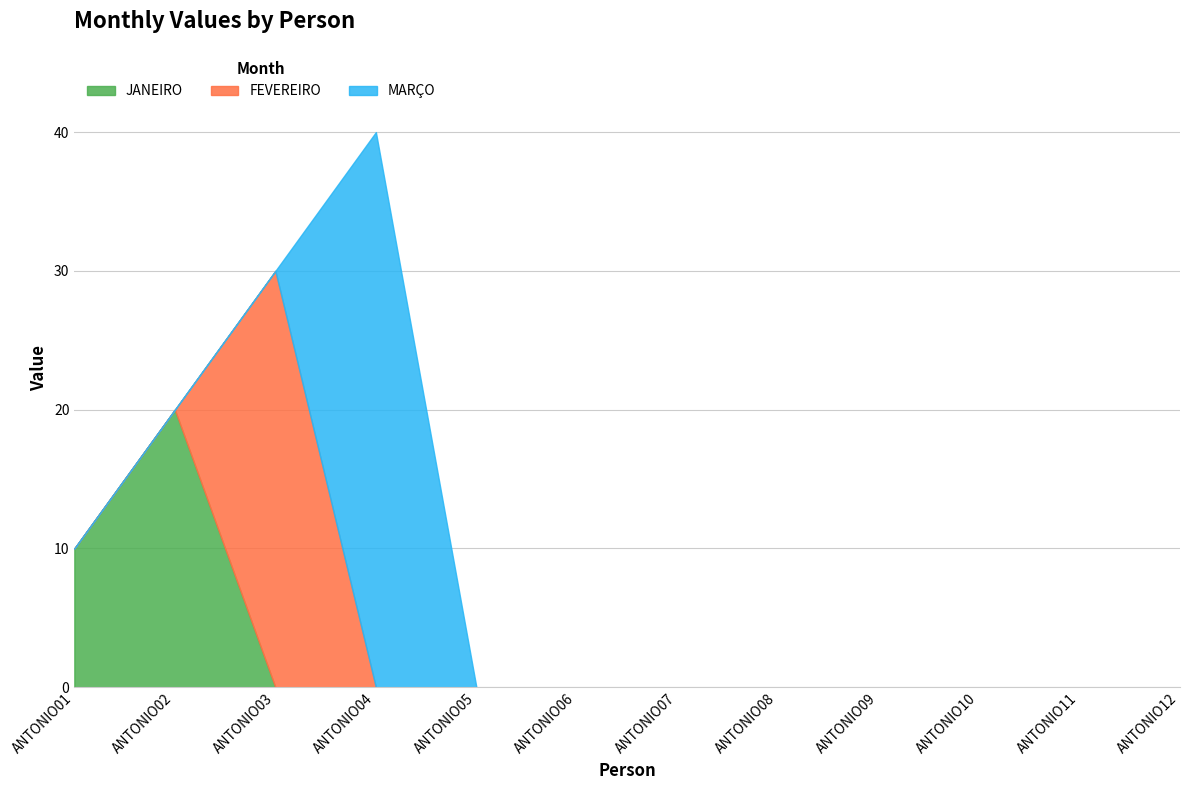

Which category has the lowest value in the MARÇO series?

ANTONIO01